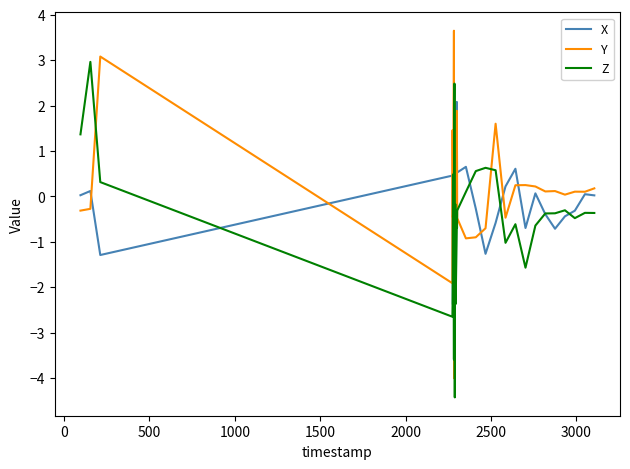

Count the number of categories in the chart.

40